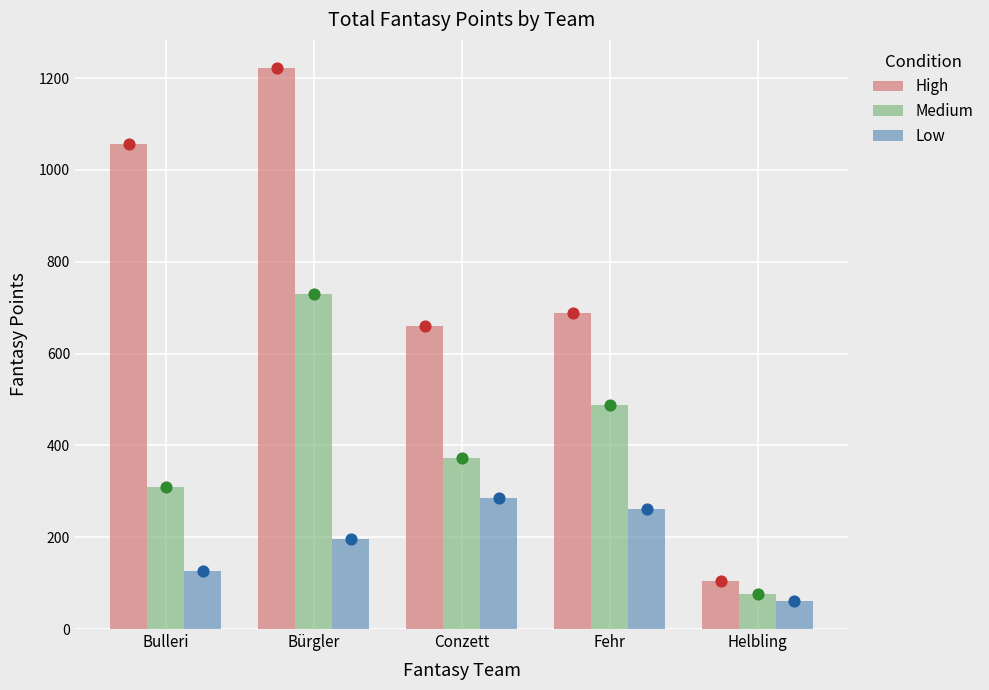

Is the value of Medium at Conzett greater than the value of High at Conzett?

No